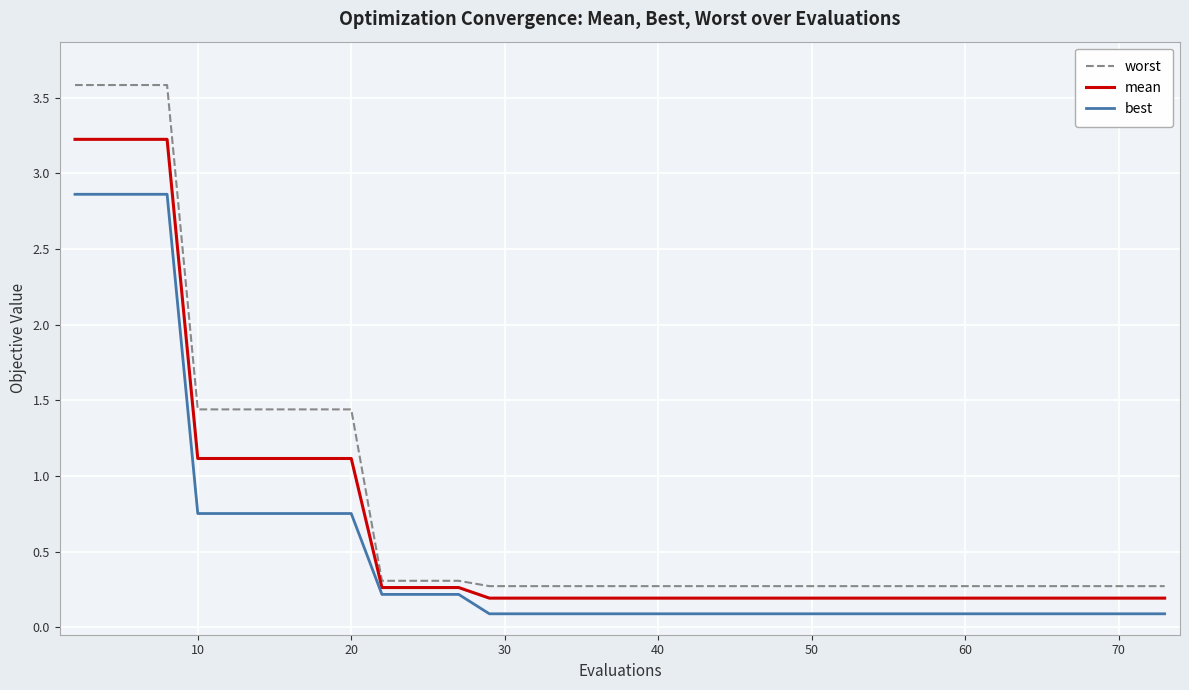

Which series has the largest range (max minus min)?

worst